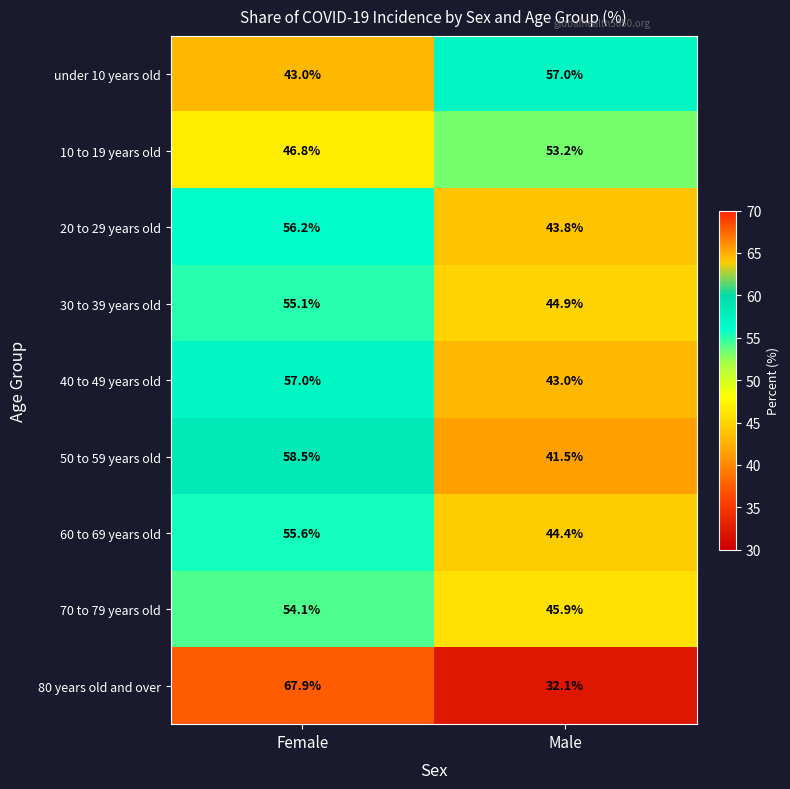

What is the approximate value of 60 to 69 years old at Female?

55.6